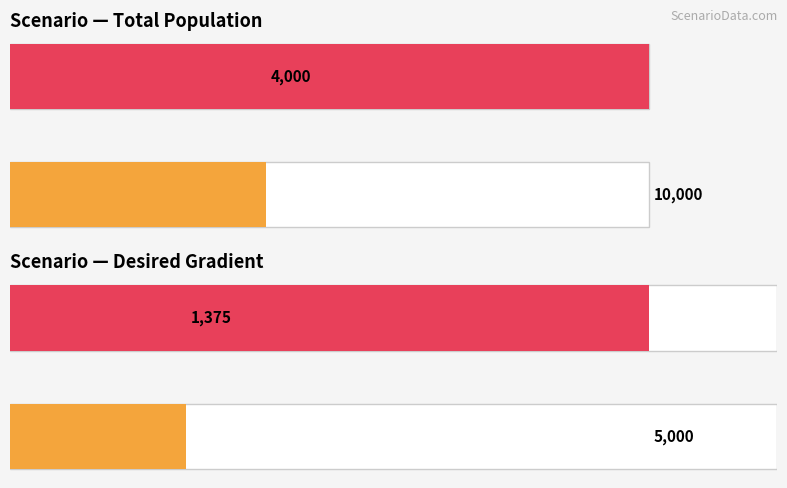

Rank the series at 4 from highest to lowest value.

total_population, desired_gradient